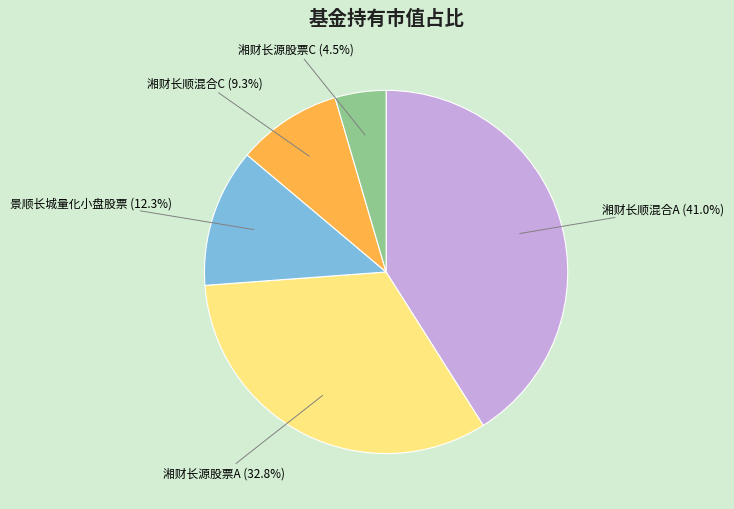

True or false: 景顺长城量化小盘股票 accounts for 12% of the total.

True